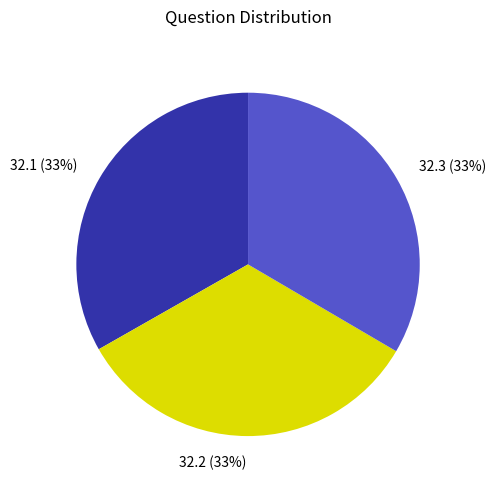

How many slices are in this pie chart?

3